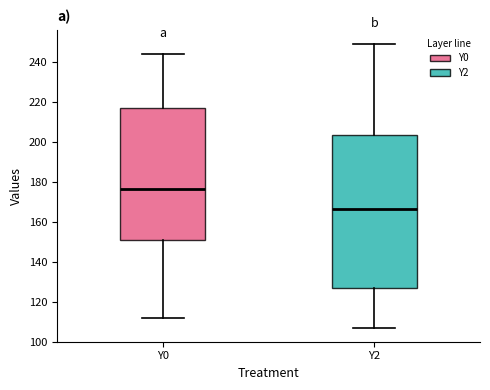

Reading left to right, transcribe this box plot: for each box, give where its median line is, the range the box spans, and where its two whiskers end, as read against the y-axis. The values are not printed on the chart, so give them approximately, as read against the axis.

Y0: median 176, box 150 to 216, whiskers 112 to 244
Y2: median 166, box 128 to 204, whiskers 108 to 250